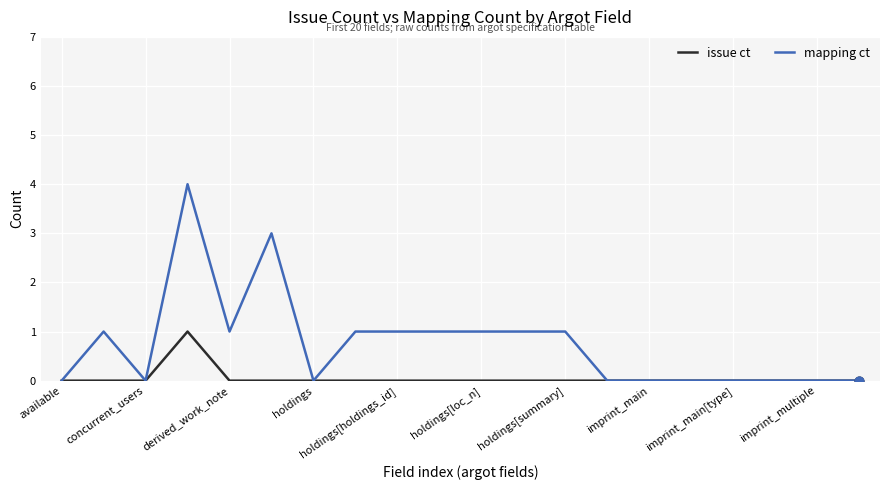

Which series has the largest total across all categories?

mapping ct